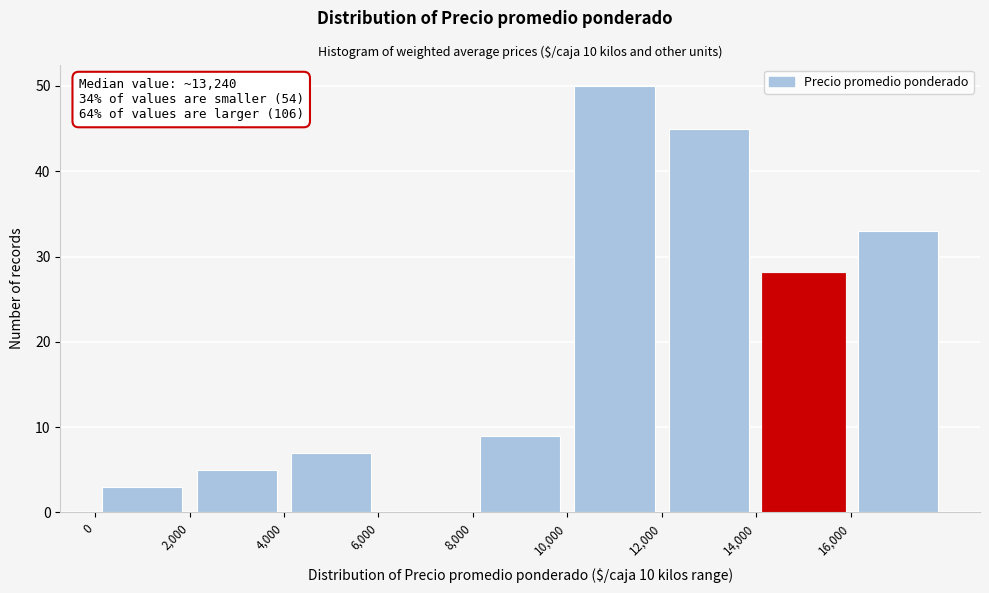

Over which range of the x-axis is the bar tallest?

10000 to 12000